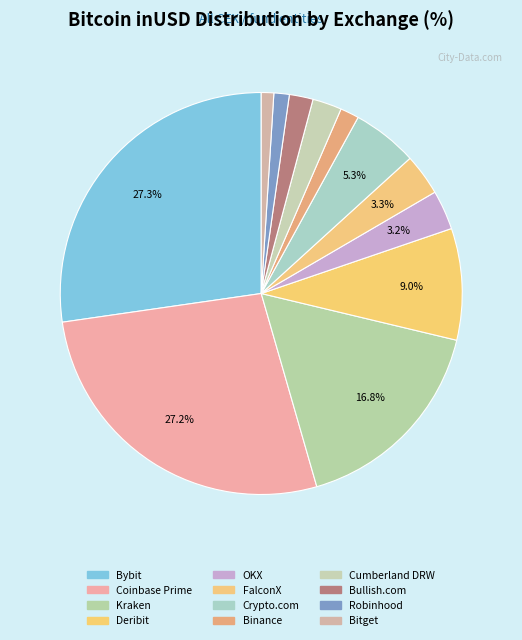

What percentage is the Robinhood slice, to the nearest percent?

1%